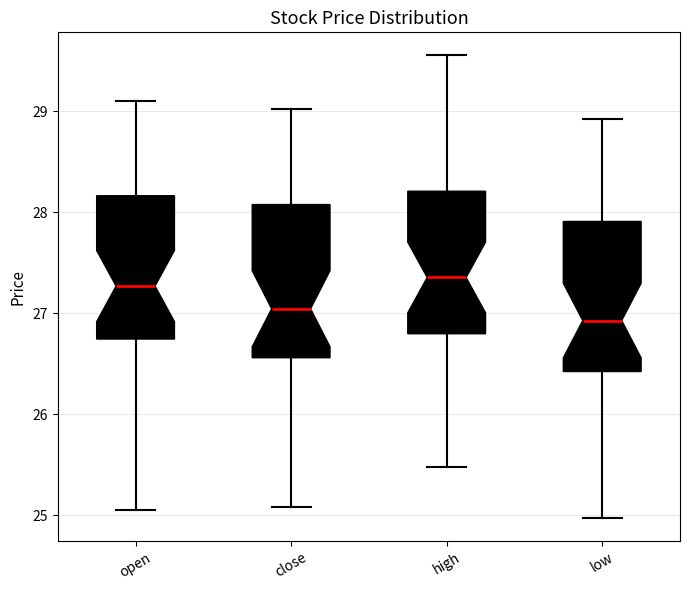

Reading left to right, read every box against the y-axis: the position of its median line, the range the box covers, and the ends of its whiskers. The values are not printed on the chart, so give them approximately, as read against the axis.

open: median 27.3, box 26.7 to 28.2, whiskers 25.1 to 29.1
close: median 27.0, box 26.6 to 28.1, whiskers 25.1 to 29.0
high: median 27.4, box 26.8 to 28.2, whiskers 25.5 to 29.6
low: median 26.9, box 26.4 to 27.9, whiskers 25.0 to 28.9